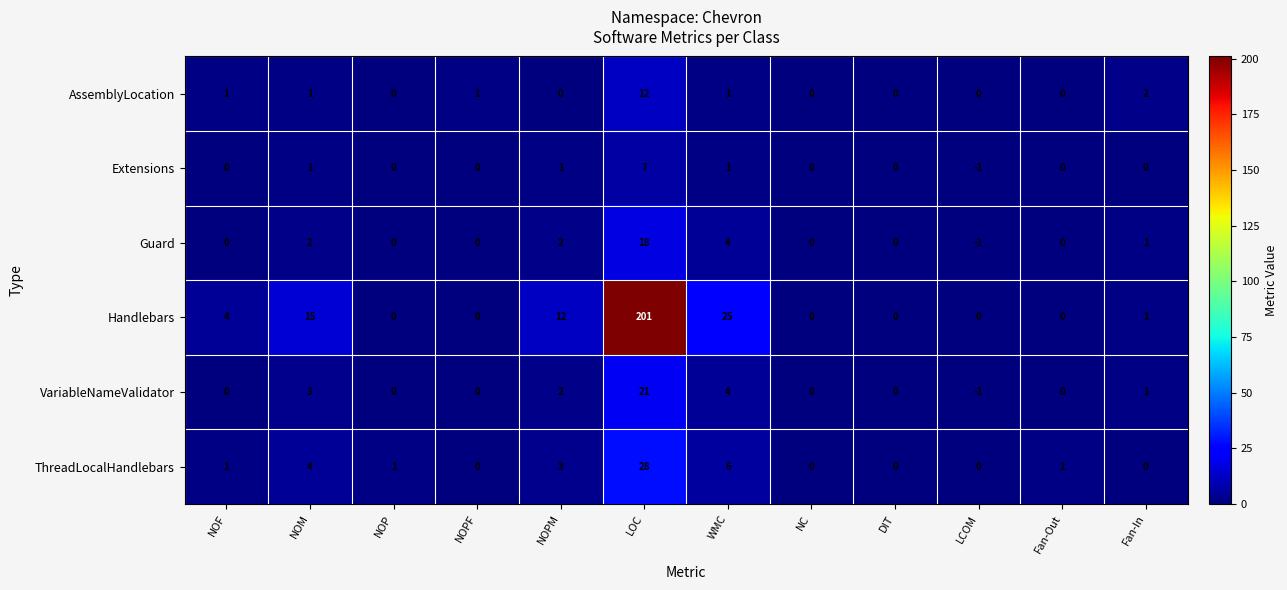

What is the difference between the highest and lowest values at NOF?

4